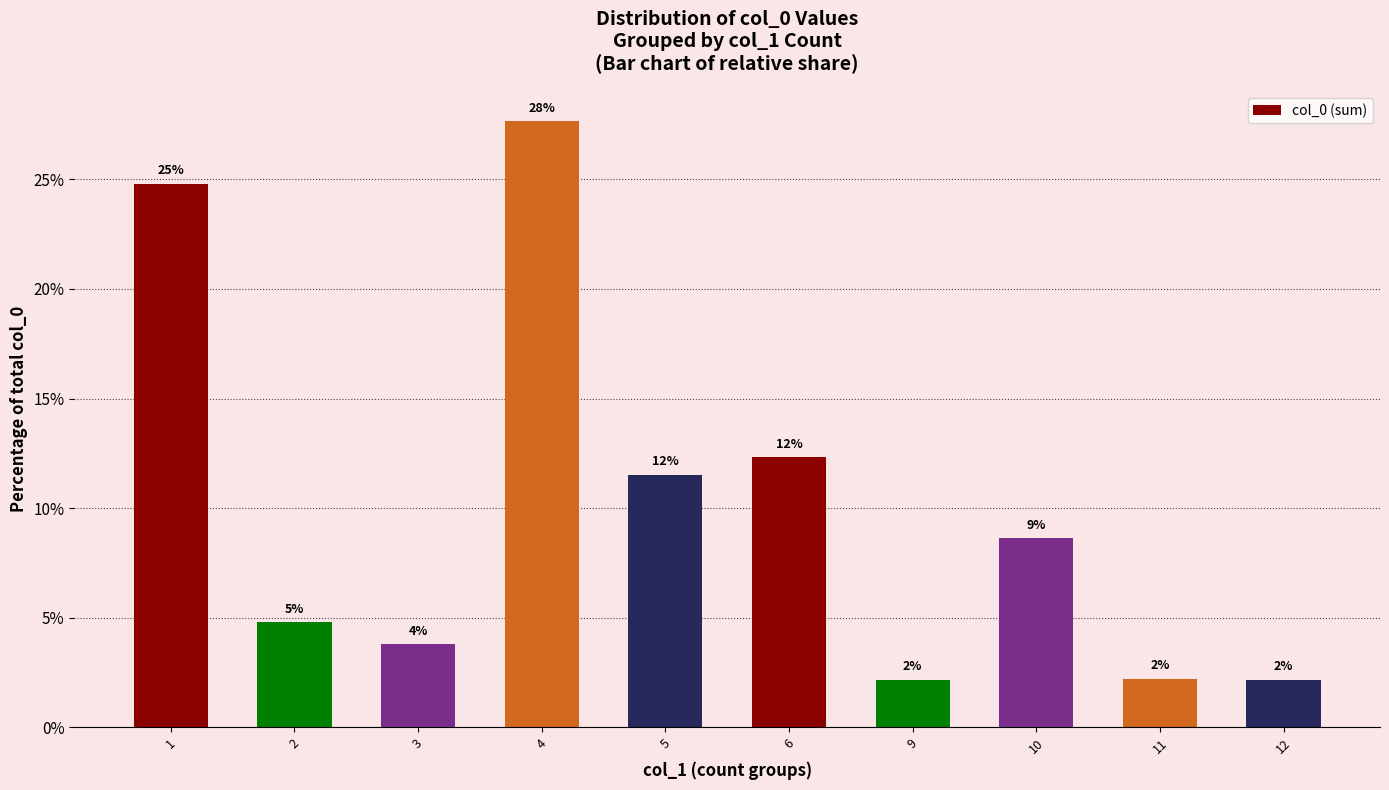

The value at 2 is 4.8. True or false?

True